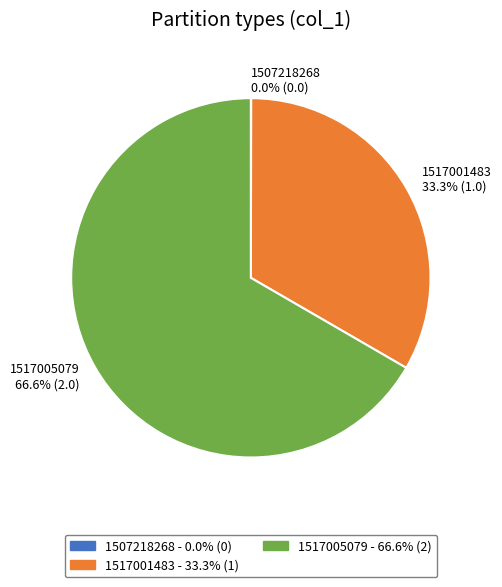

True or false: 1517005079 accounts for 54% of the total.

False